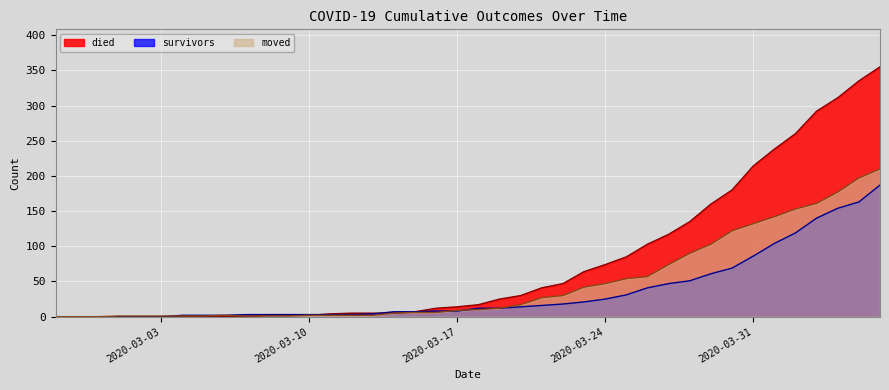

In moved, how many points are higher than both neighbors (excluding endpoints)?

1